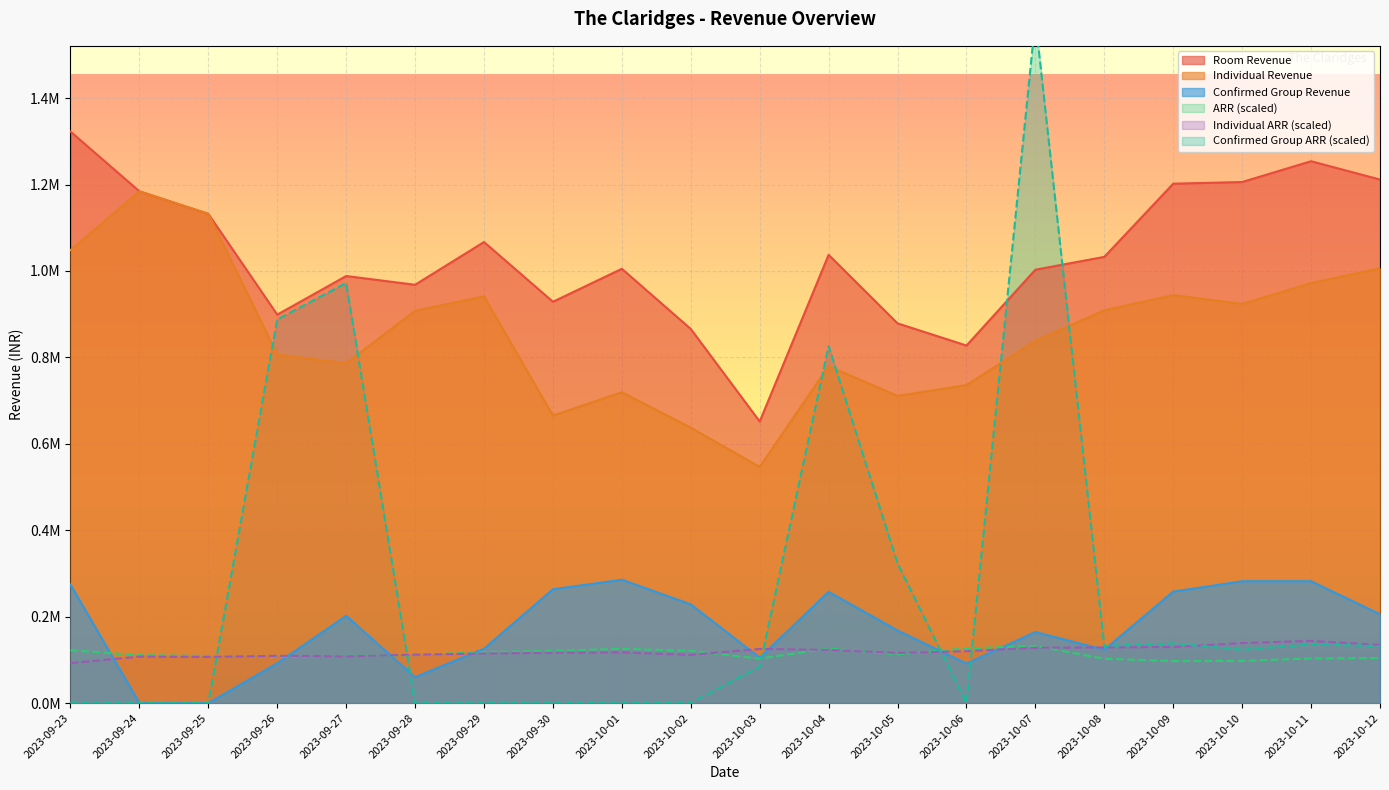

Rank the series at 2023-09-23 from lowest to highest value.

Confirmed Group ARR, Individual ARR, ARR, Confirmed Group Revenue, Individual Revenue, Room Revenue